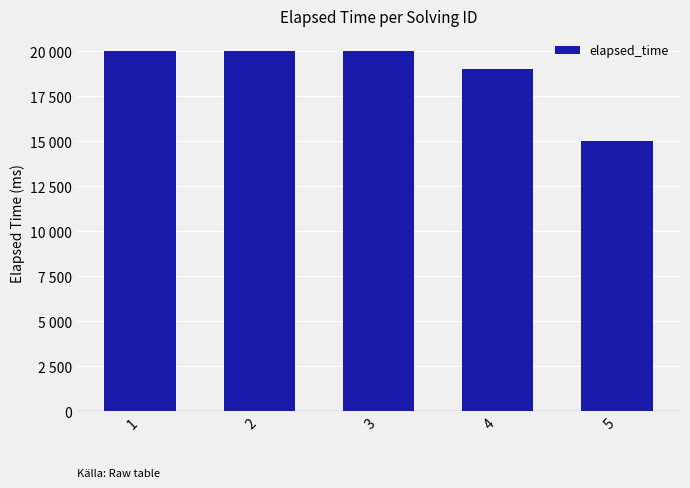

Are the bars horizontal?

No